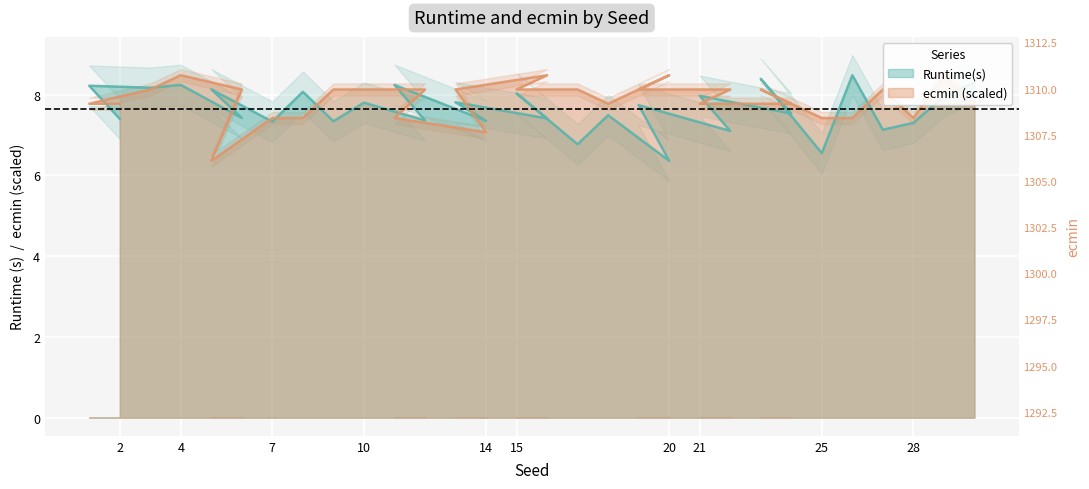

What is the approximate value of ecmin at 3?

8.1